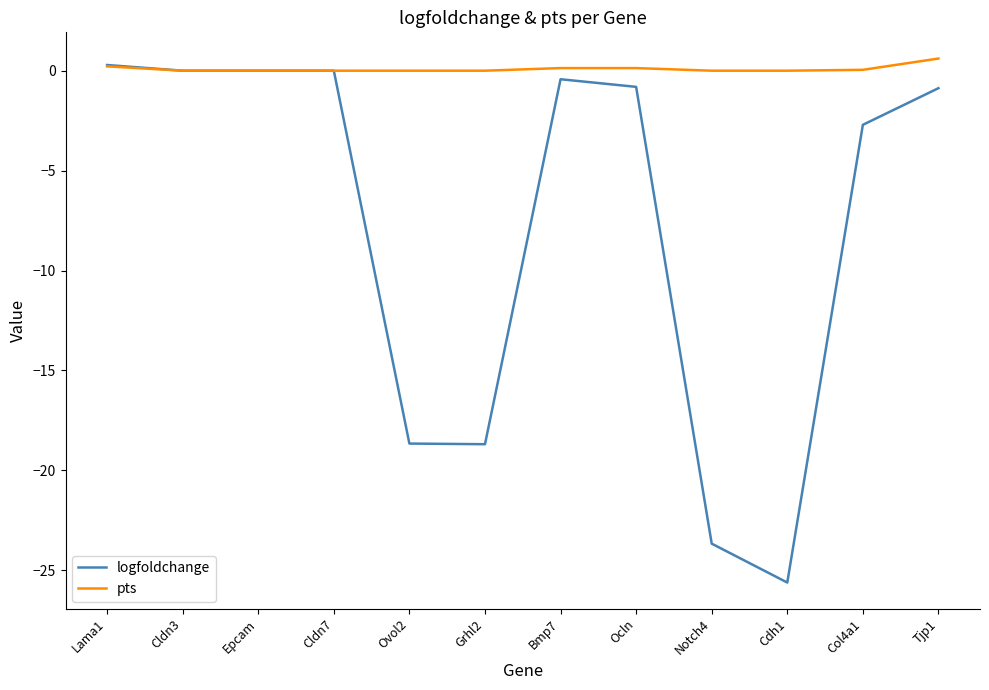

Which series has the largest range (max minus min)?

logfoldchange